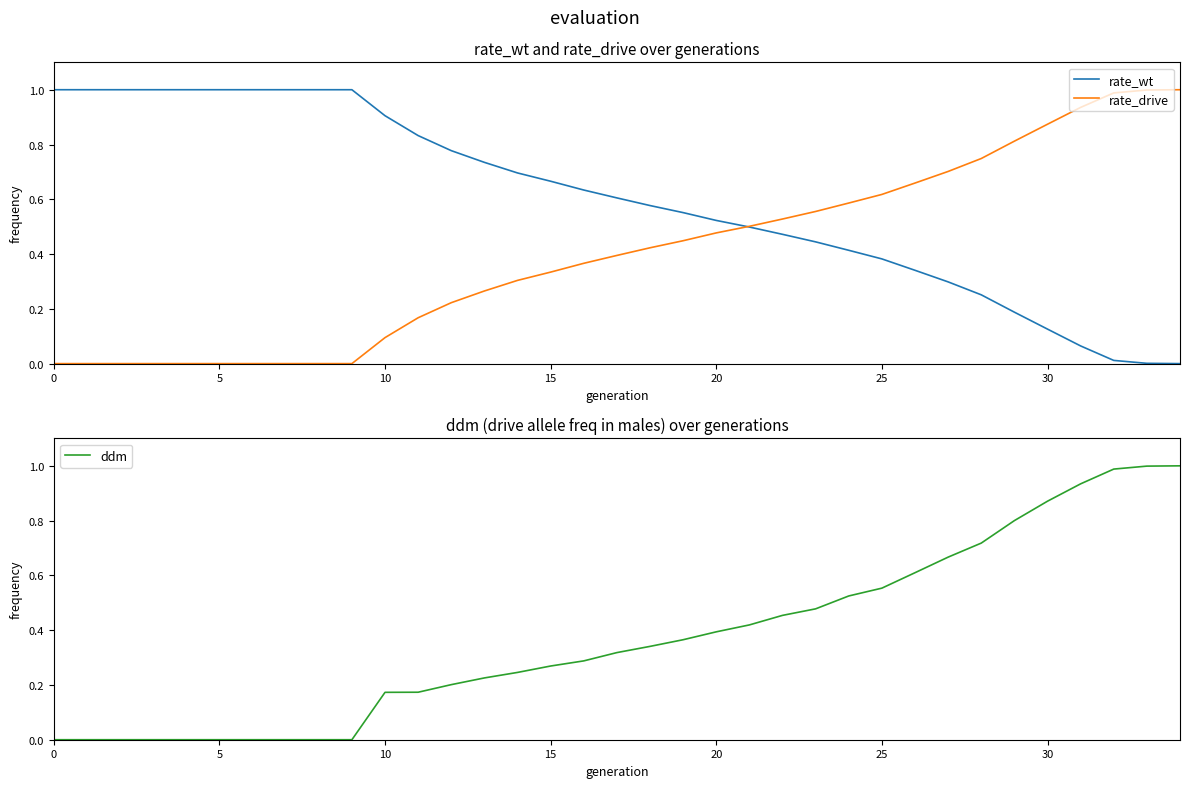

What are all the series names shown in the legend?

rate_wt, rate_drive, ddm